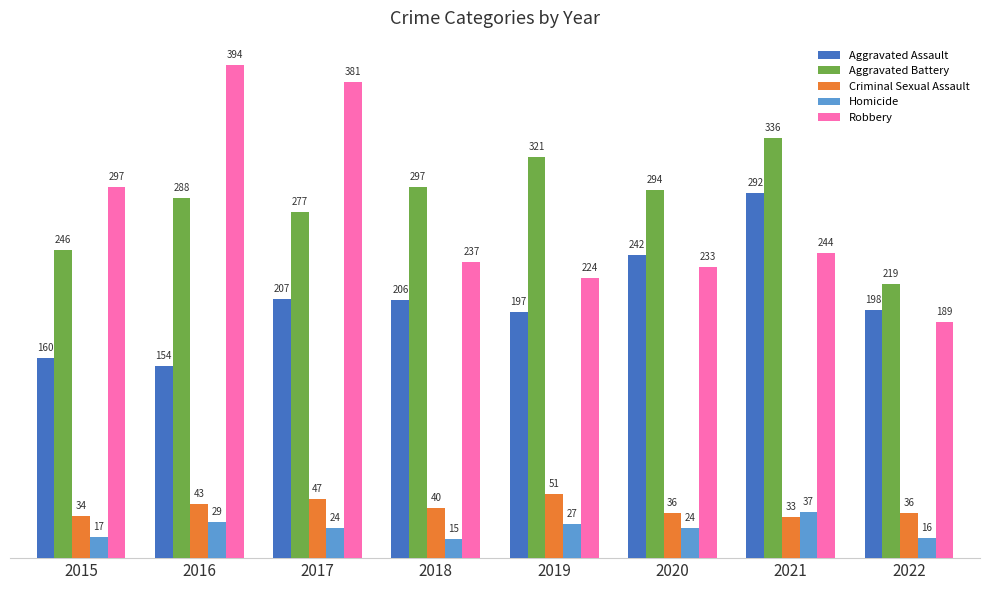

What is the difference between the maximum and minimum values in the Criminal Sexual Assault series?

18